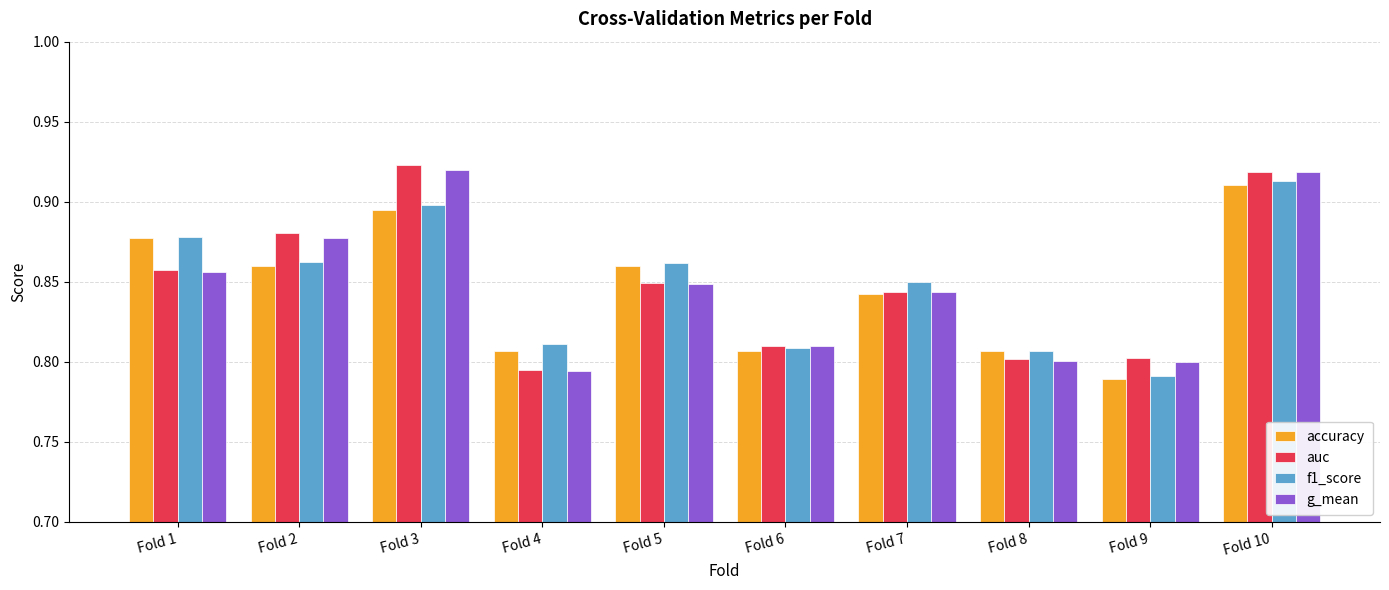

At which category is the sum across all series the highest?

Fold 10